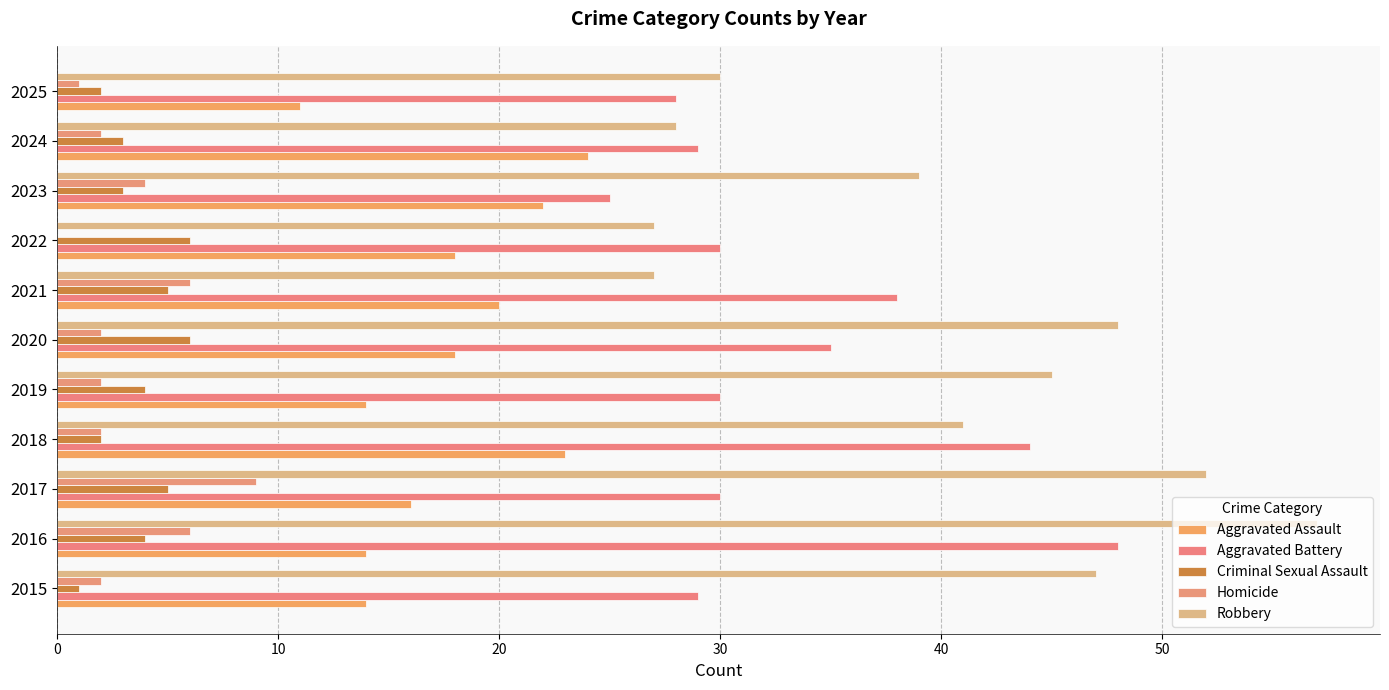

How many distinct data groups are displayed?

5